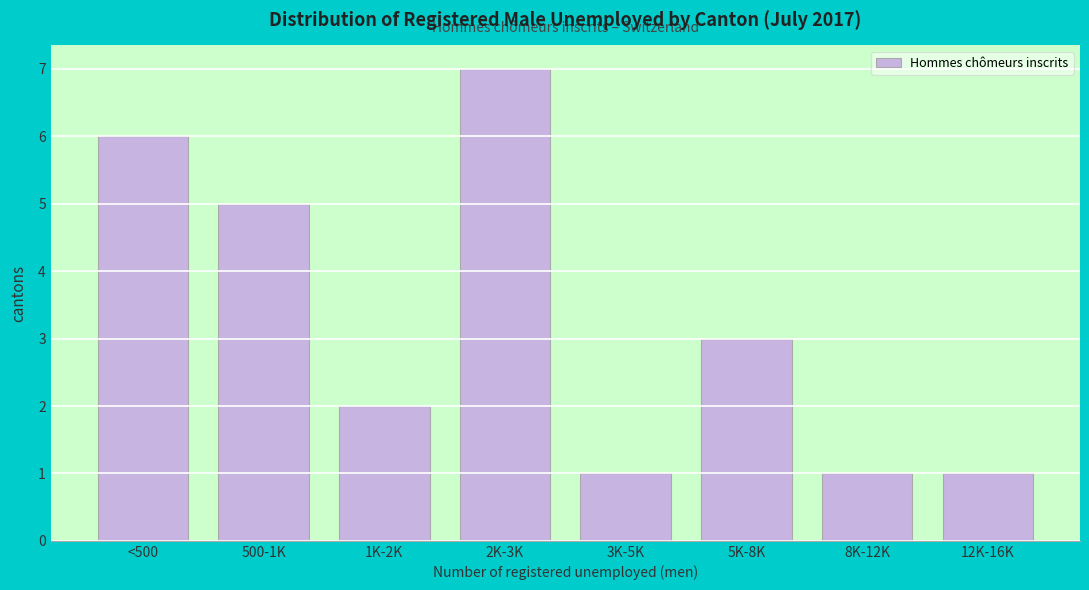

Reading right to left, what are all the values shown in this chart?

1	1	3	1	7	2	5	6